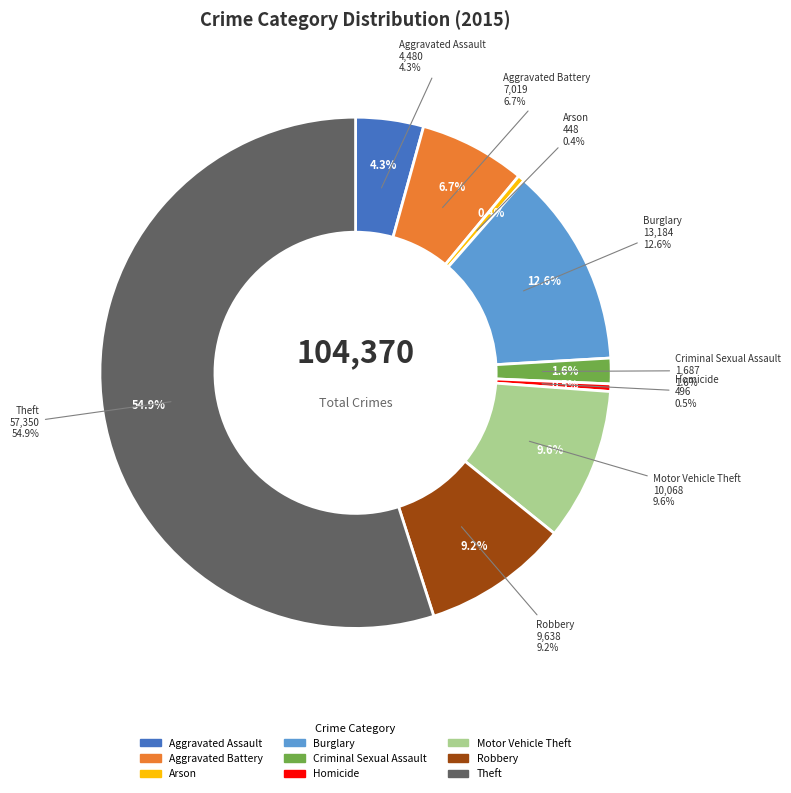

Which slice represents more than half of the pie?

Theft